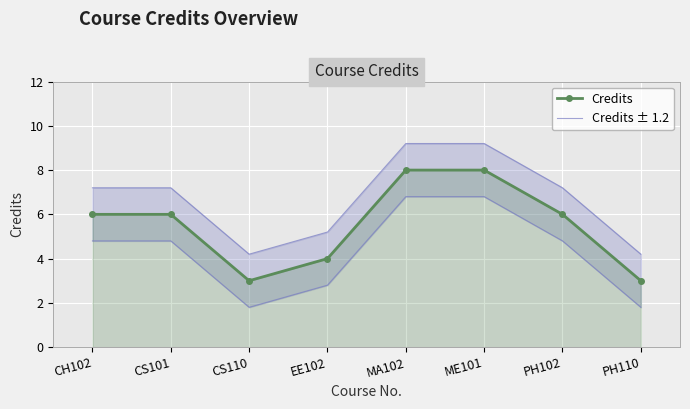

True or false: Credits and Credits ± 1.2 intersect in this chart.

False